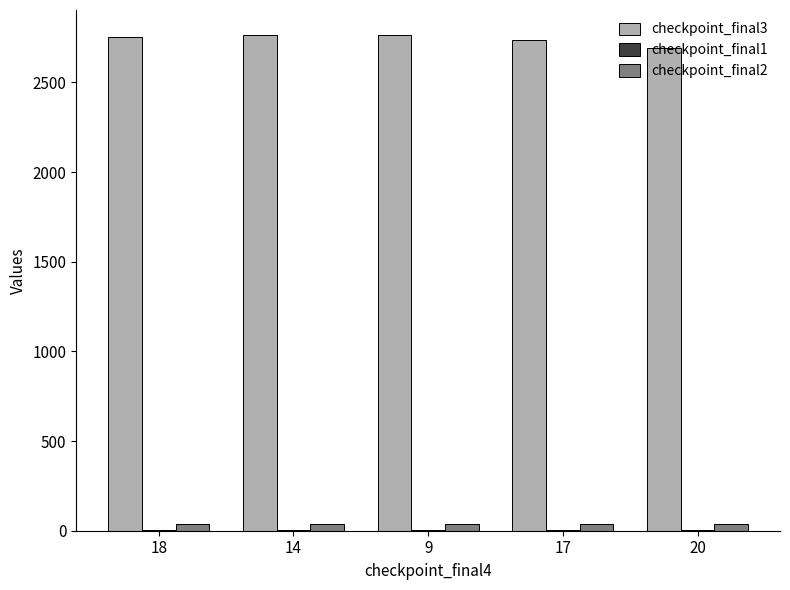

Which series has the largest total across all categories?

checkpoint_final3